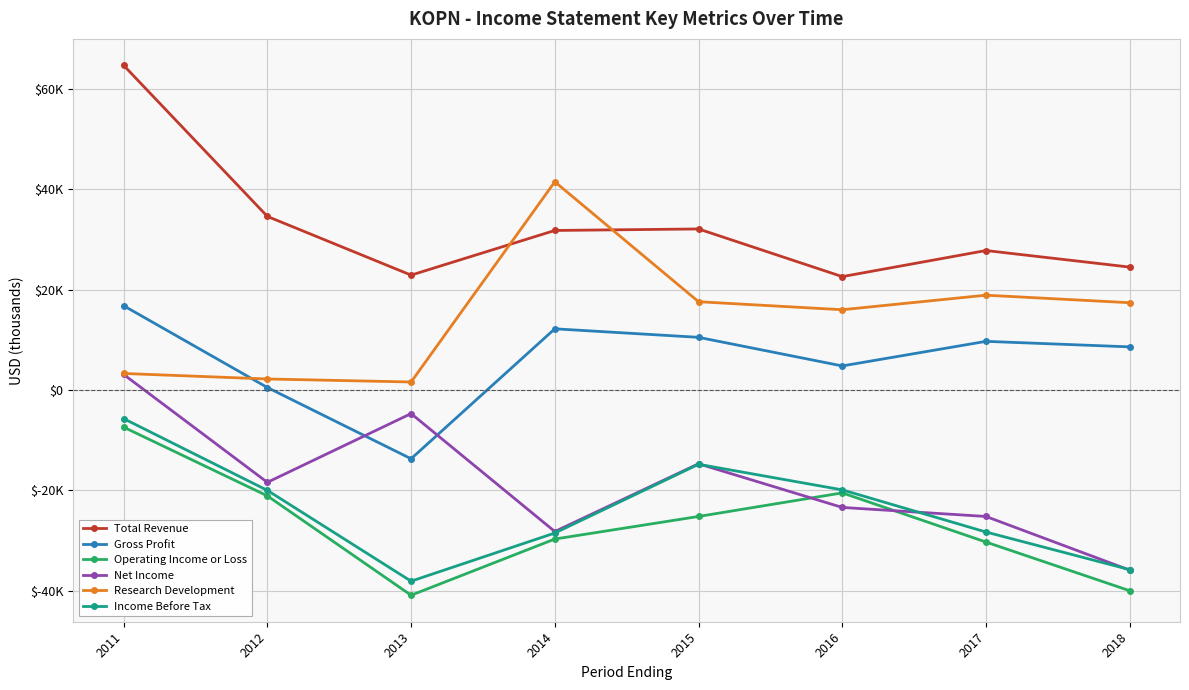

At which label is Net Income closest to -16400?

2015